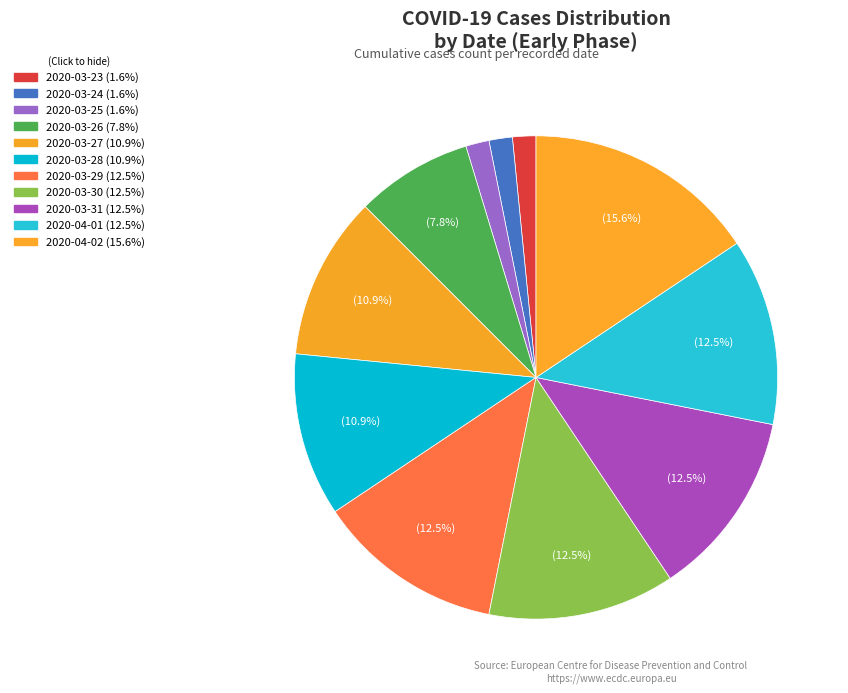

How many slices are in this pie chart?

11